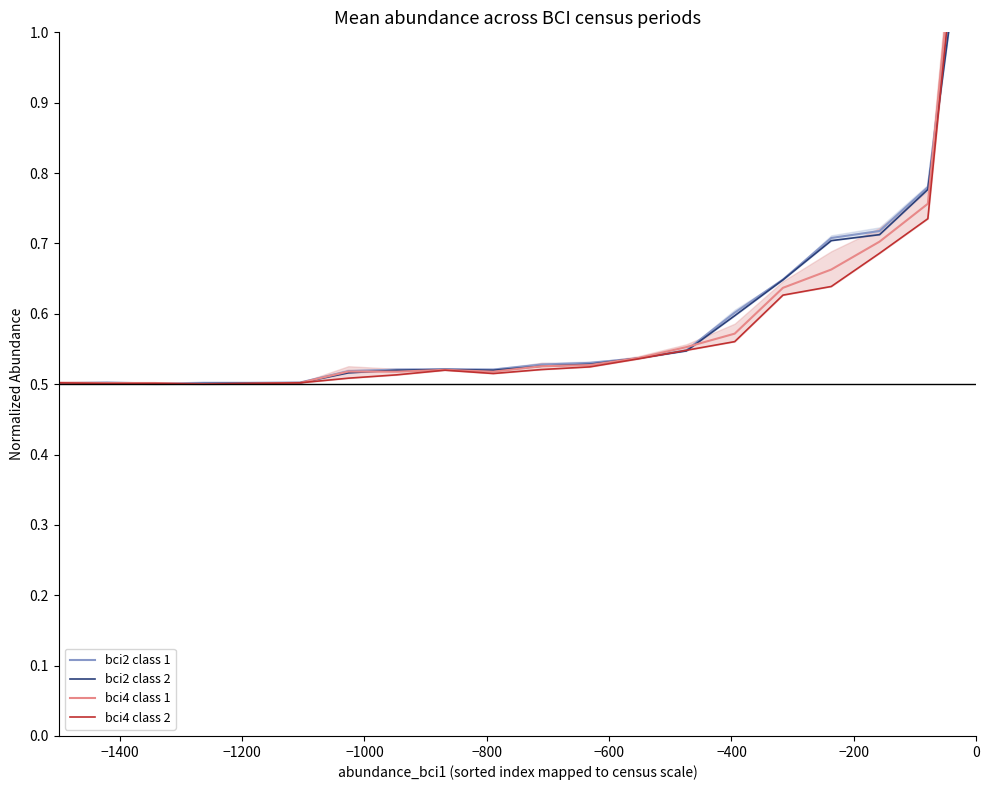

True or false: bci4 class 2 and bci2 class 2 cross at least once.

True